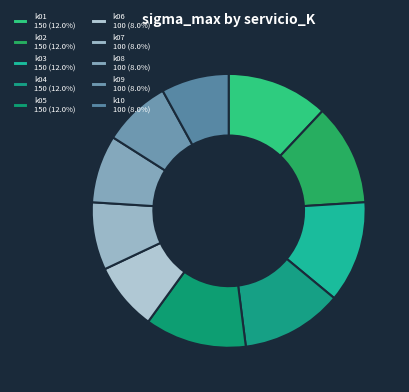

Count the number of slices in the pie.

10